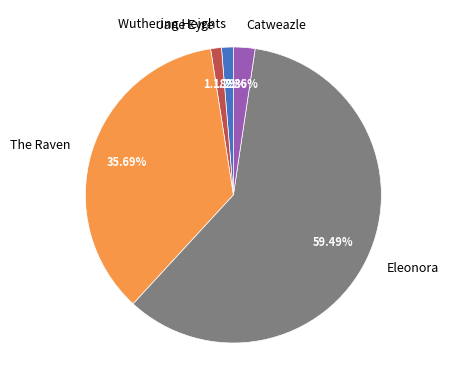

True or false: Wuthering Heights accounts for 11% of the total.

False